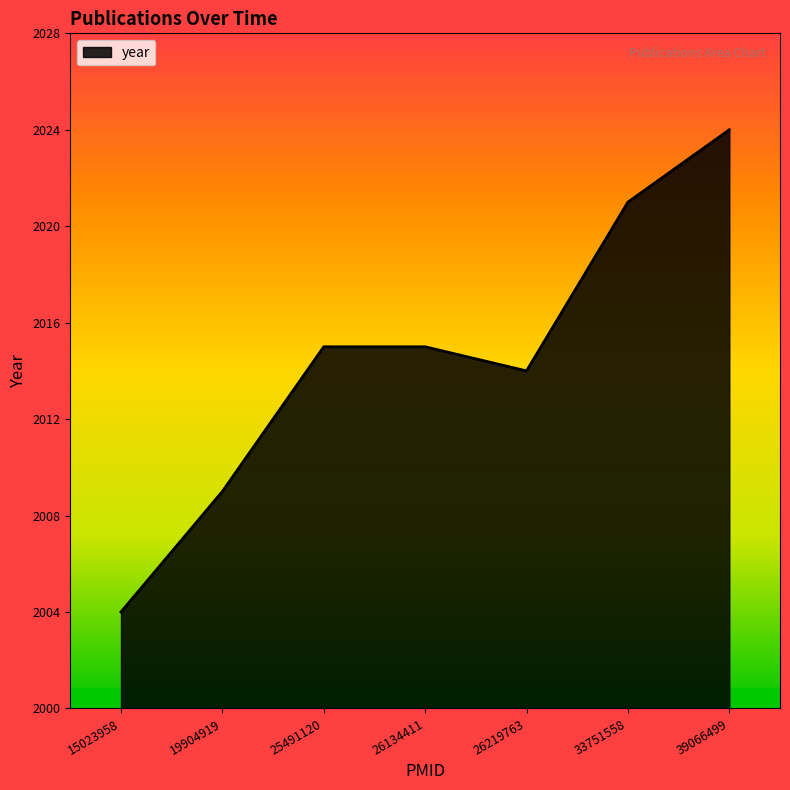

Read the value at 26134411.

2015